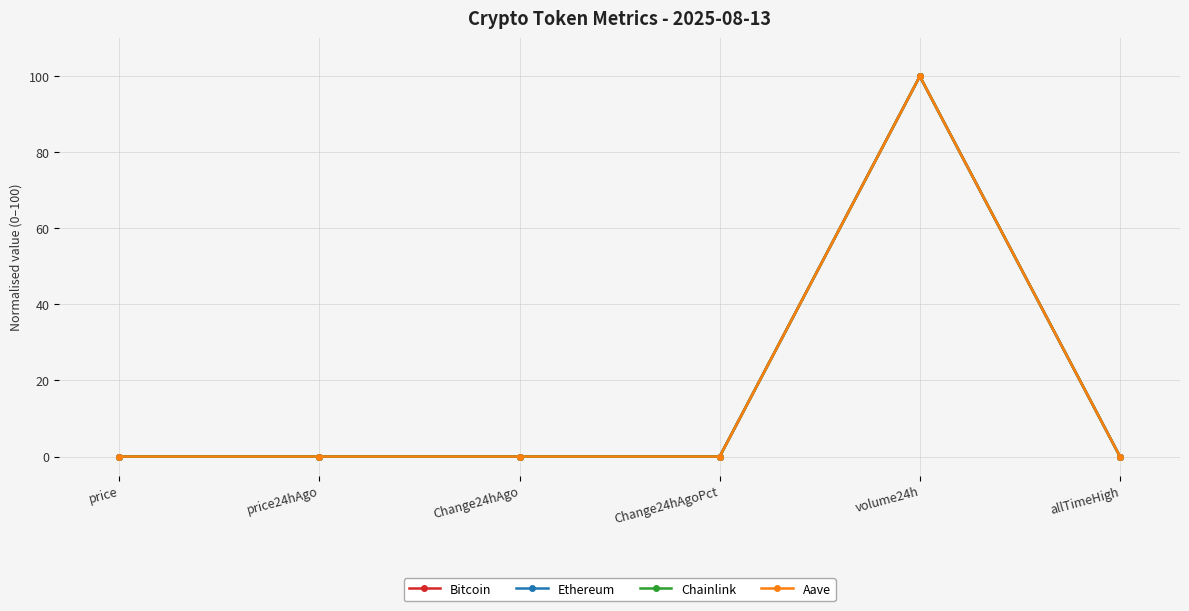

What is the approximate value of Ethereum at volume24h?

100.0